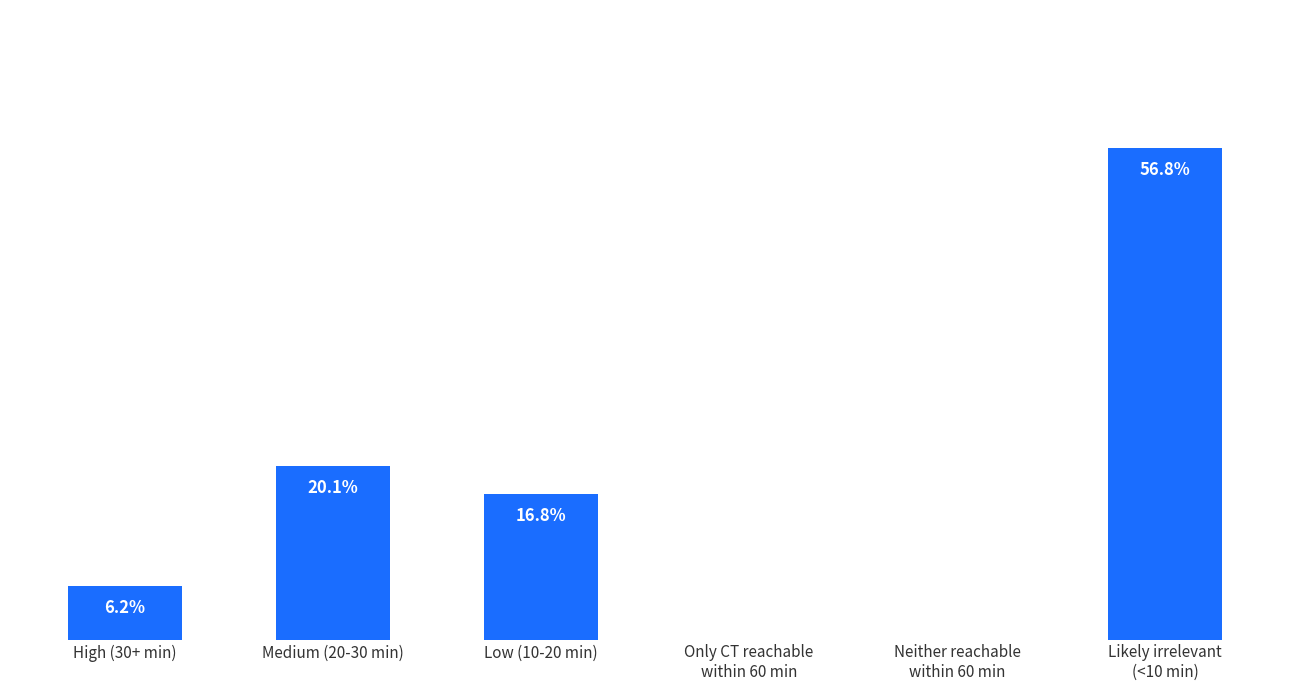

Where does the data first go above 16?

Medium (20-30 min)